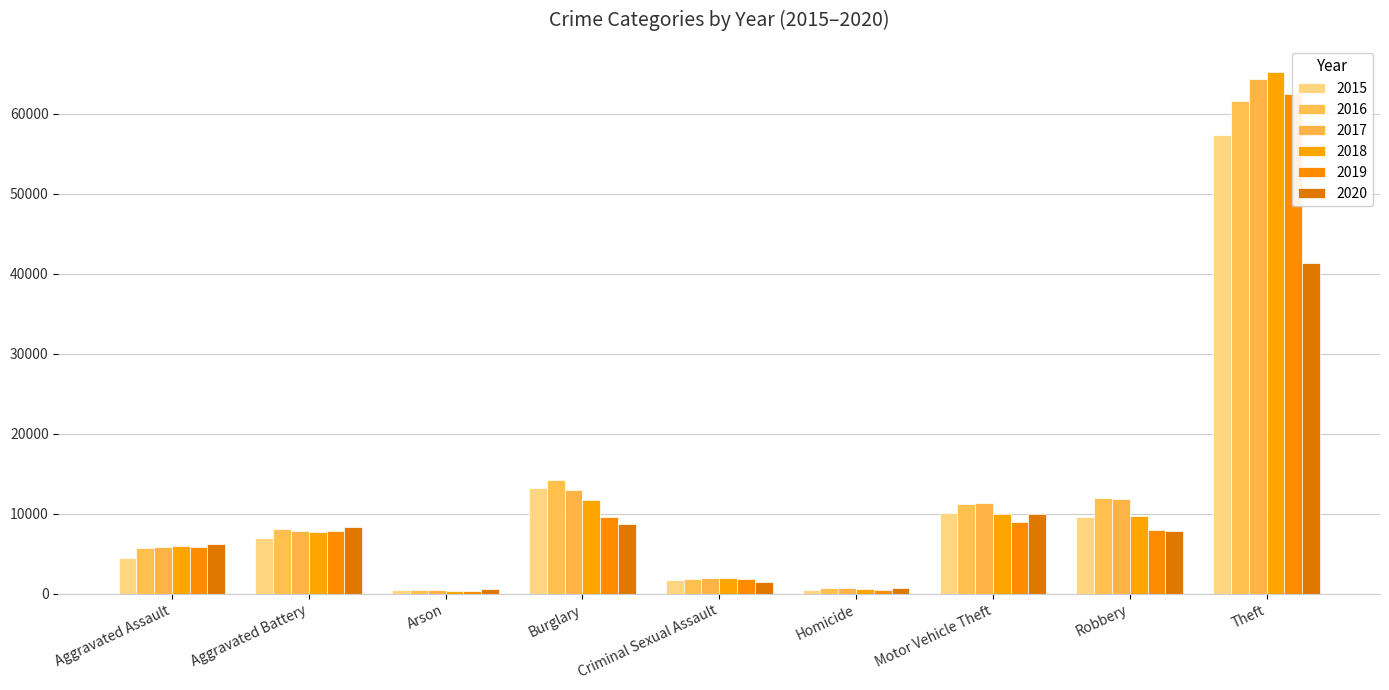

What position from the right is Criminal Sexual Assault?

5